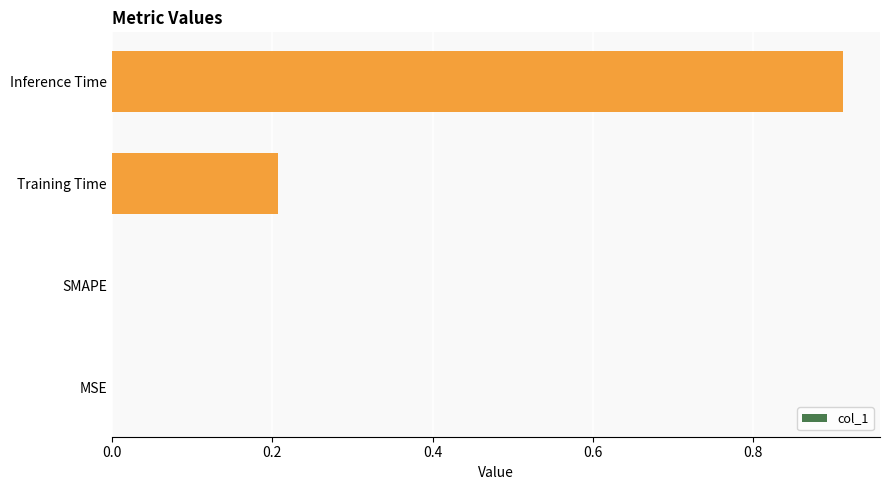

At which category does the chart reach its peak across all series?

Inference Time